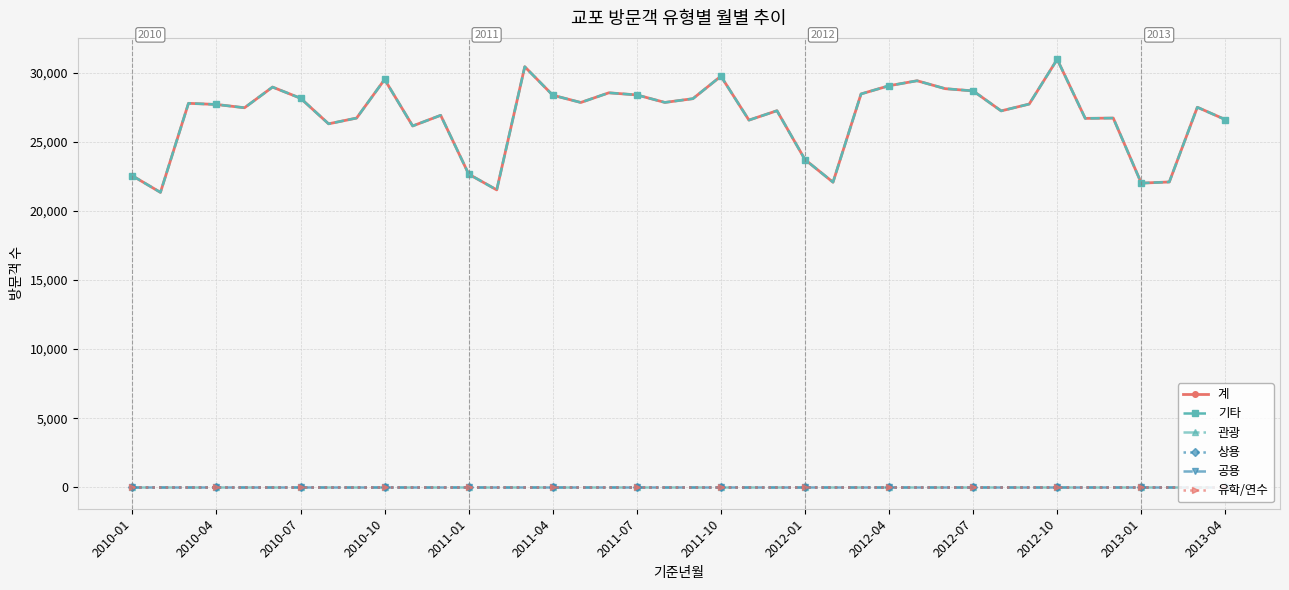

Does the chart have visible grid lines?

Yes